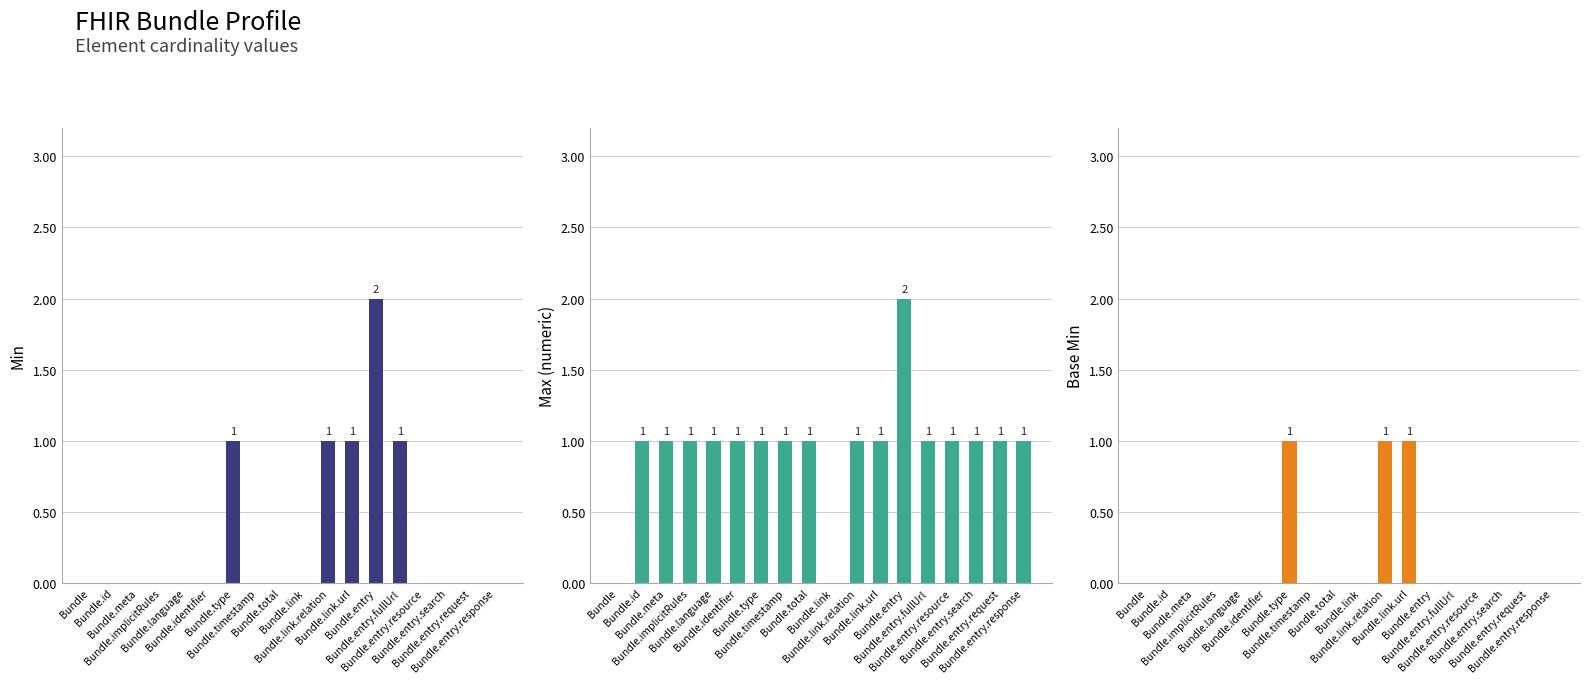

The Max_numeric series shows 1 at Bundle.link.url. True or false?

False